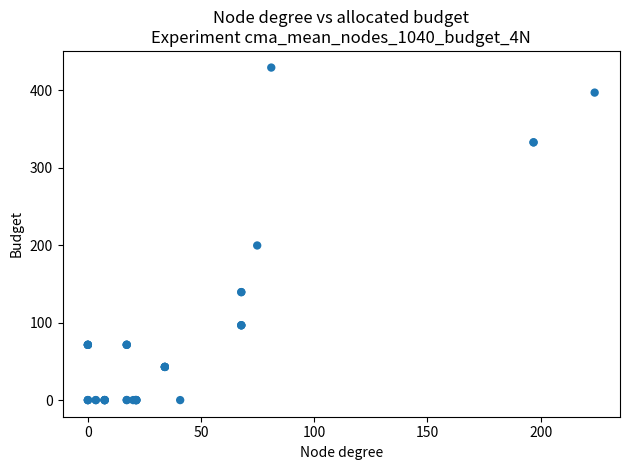

What Y value in the scatter plot is closest to 214?

199.7